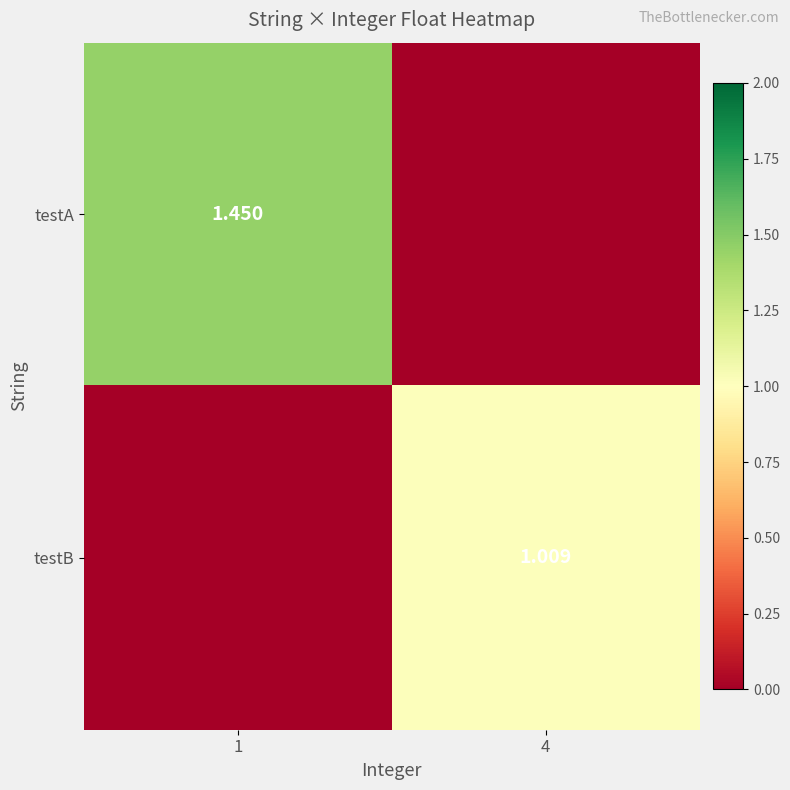

The testB series shows 1.4 at 4. True or false?

False